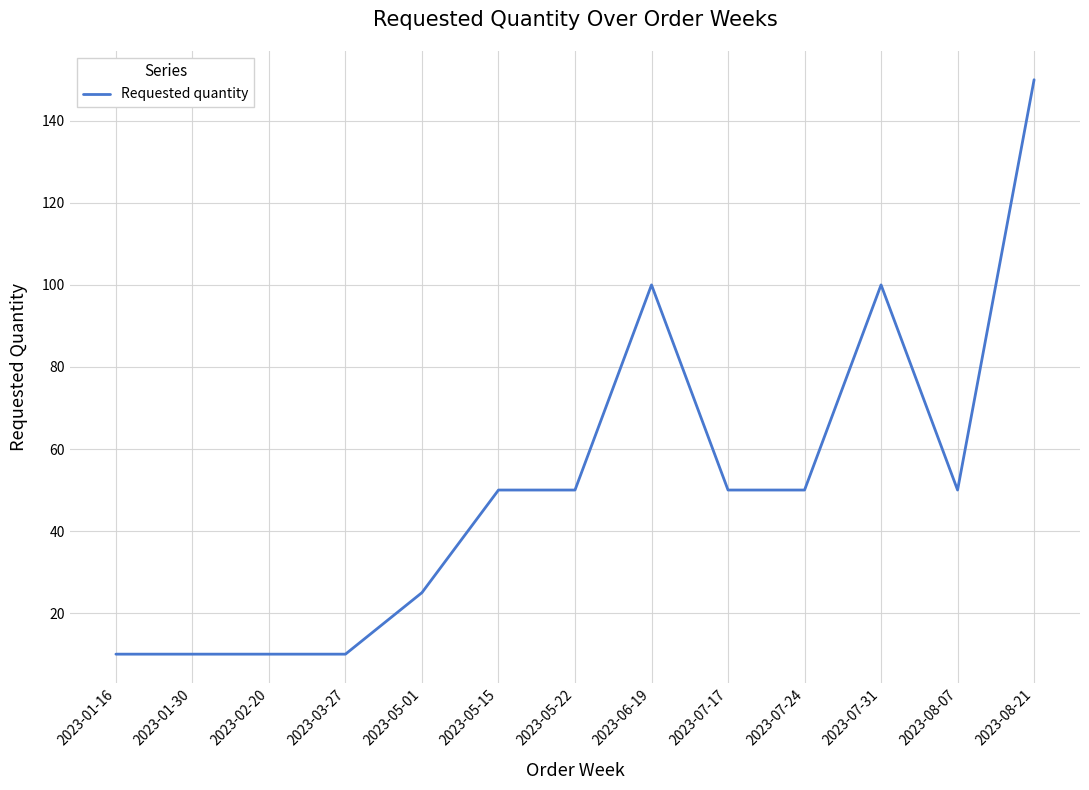

How many lines are shown in the chart?

1